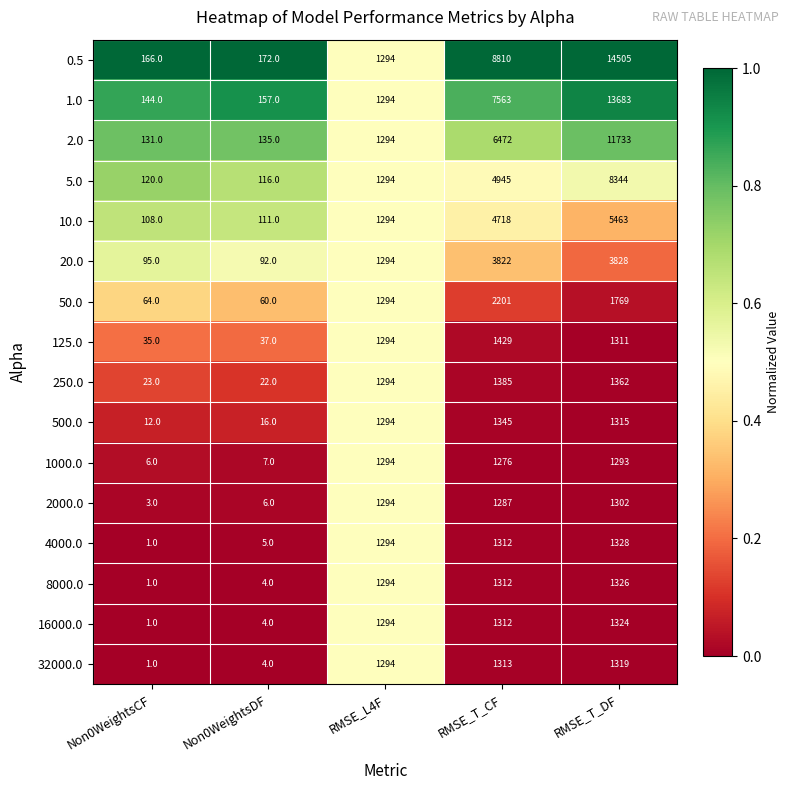

Read the 0.5 value at Non0WeightsCF, to the nearest 50.

150